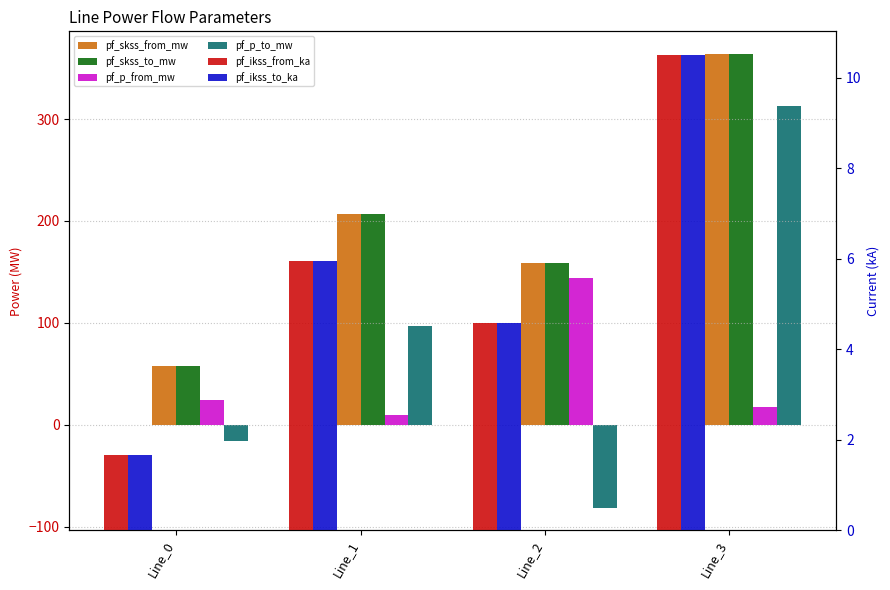

Between Line_3 and Line_0, which is larger?

Line_3